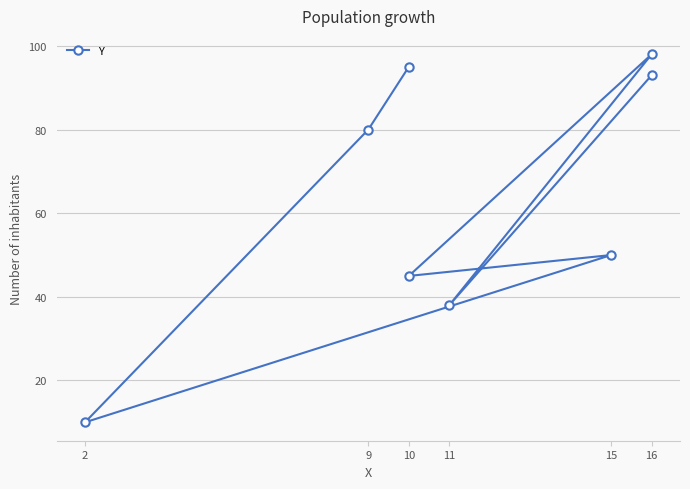

Which label corresponds to the largest value in the chart?

16